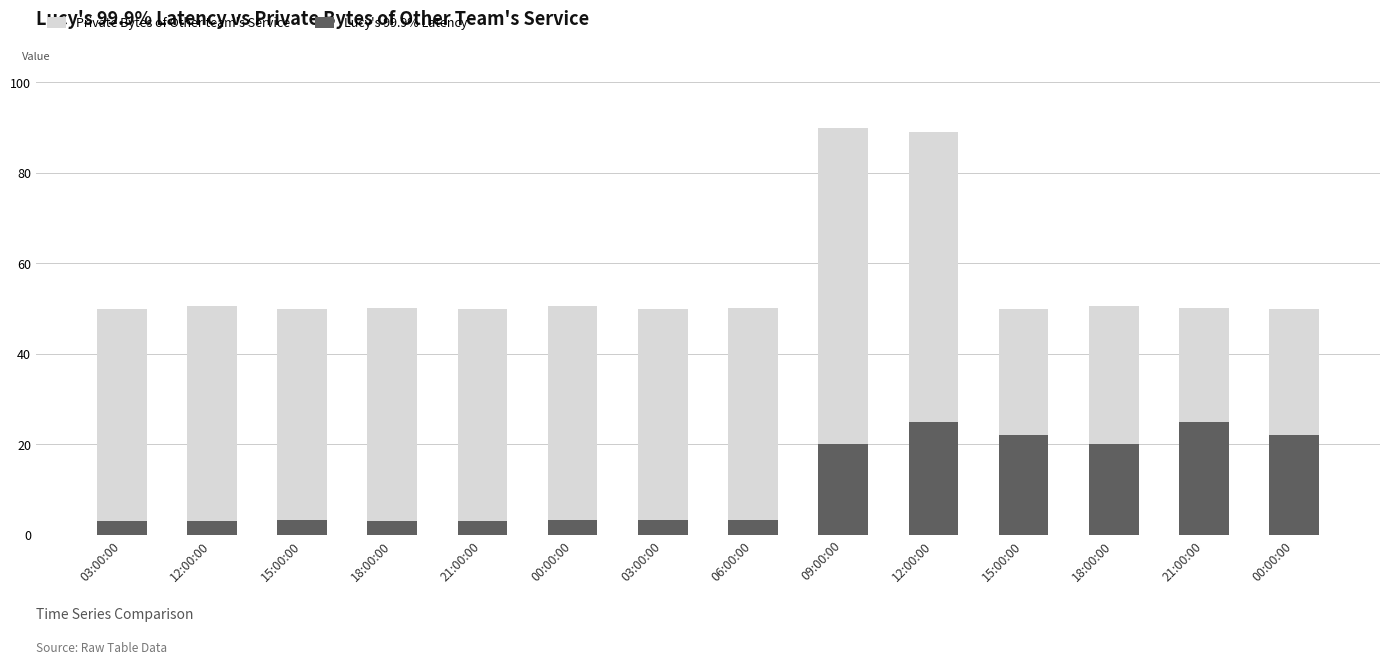

What are all the series names shown in the legend?

Private Bytes of Other team's Service, Lucy's 99.9% Latency